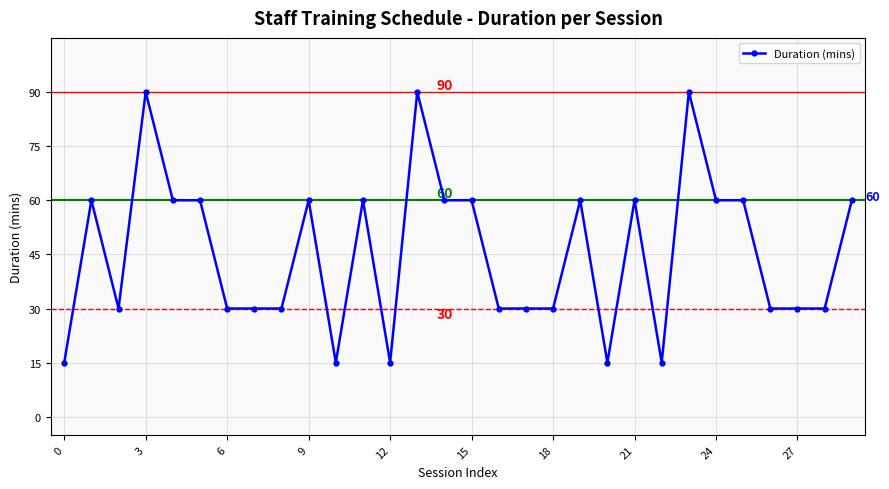

True or false: there are more than 0 points higher than both neighbors.

True